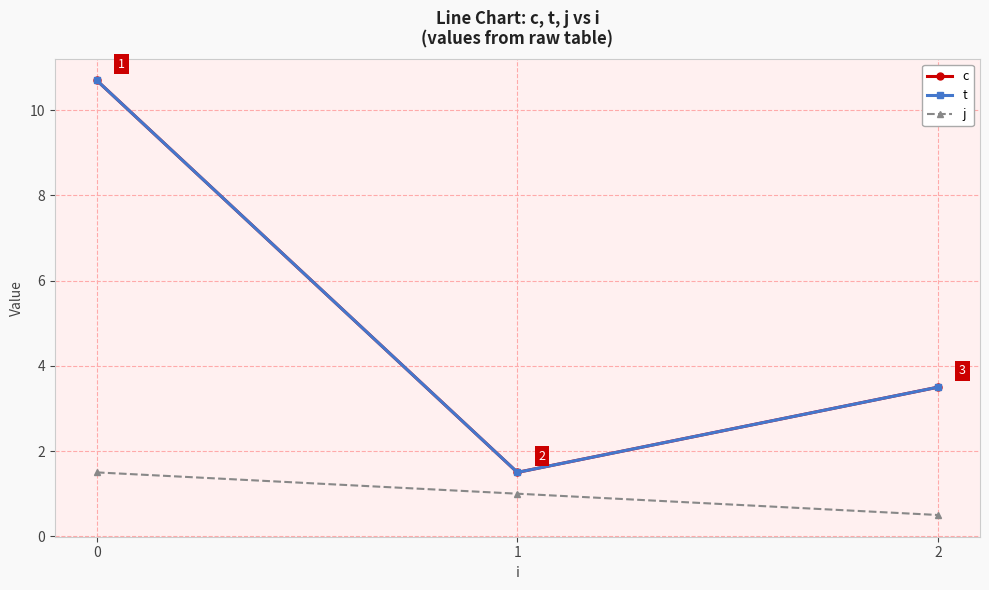

What is the minimum value shown in the chart?

0.5